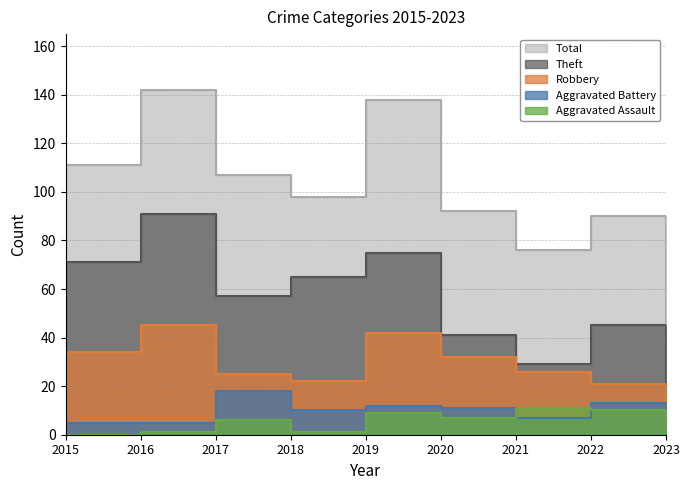

Rank the categories by Robbery value from lowest to highest.

2023, 2022, 2018, 2017, 2021, 2020, 2015, 2019, 2016